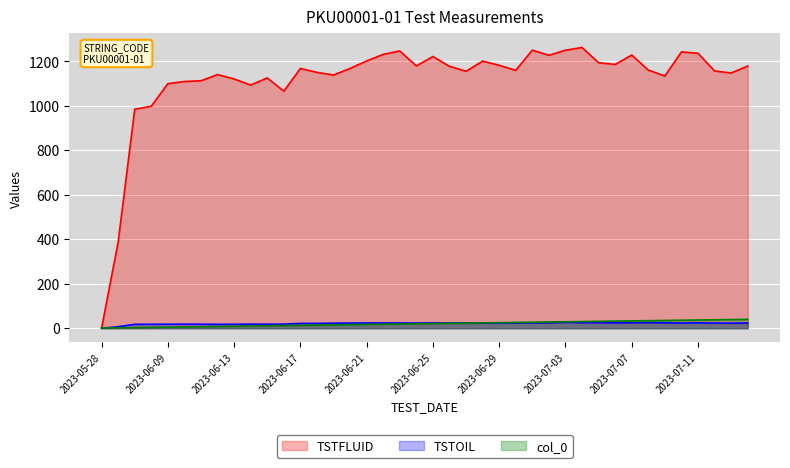

How many categories are shown in the chart?

40